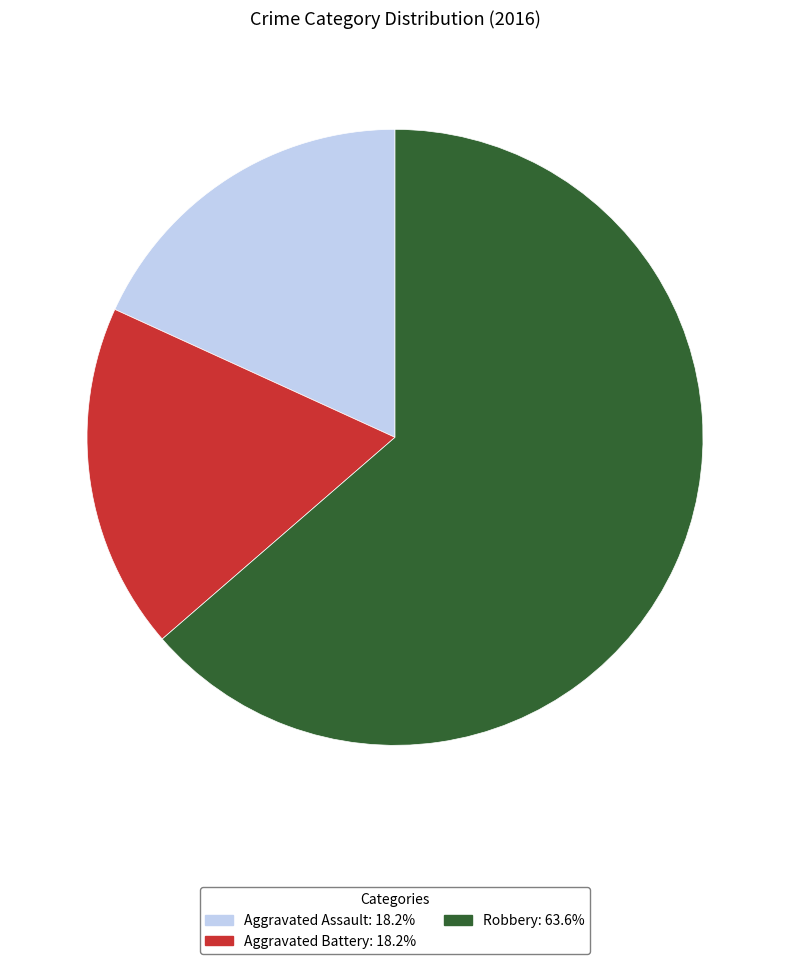

What is the largest slice in the pie chart?

Robbery